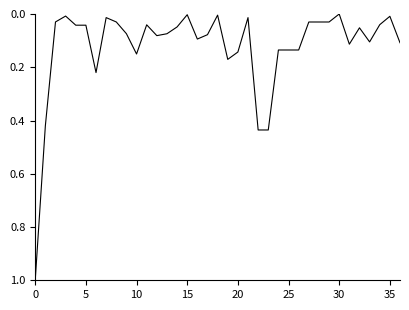

Does the chart have visible grid lines?

No